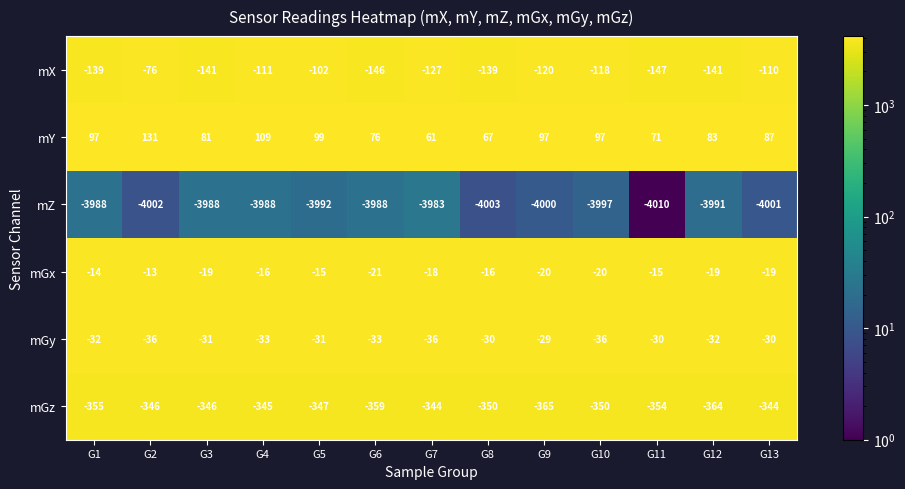

What is the total value across all series at G2?

-4342